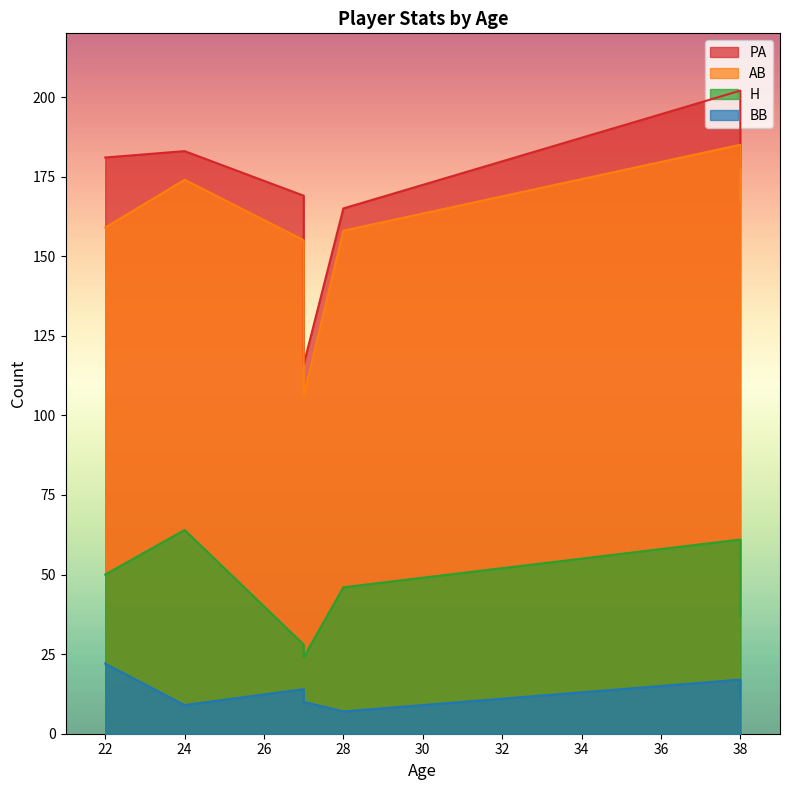

True or false: H and BB intersect in this chart.

False